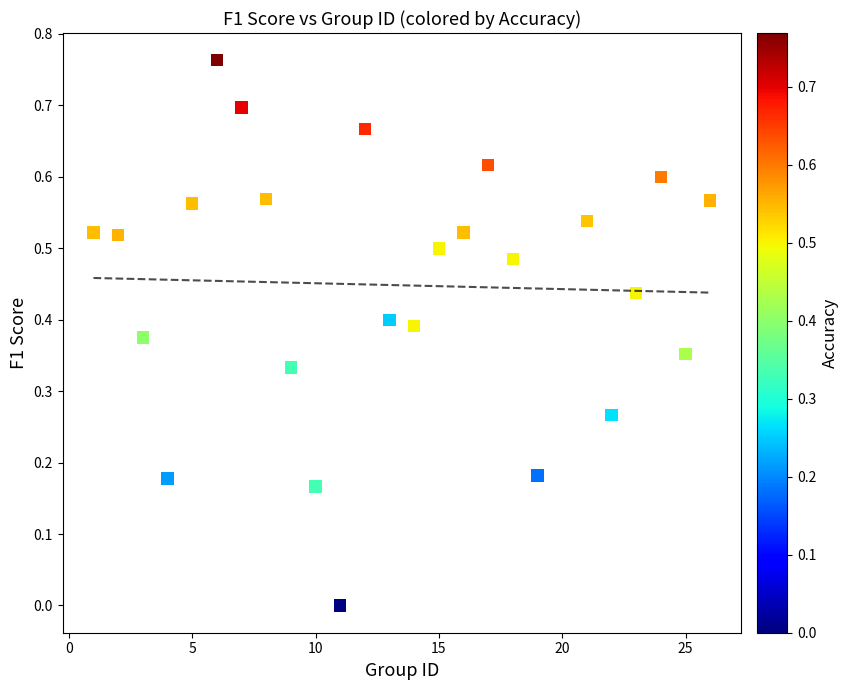

What is the range of X values (max minus min)?

25.0